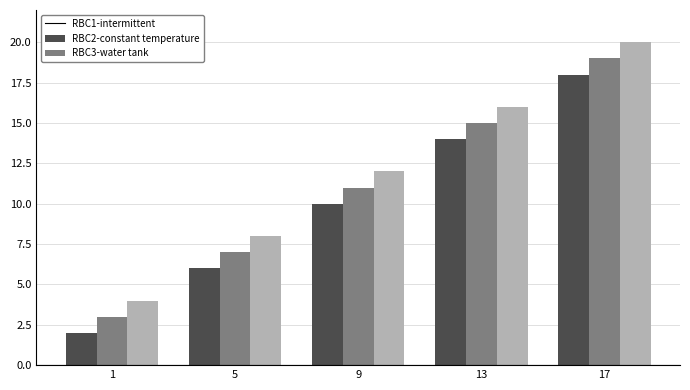

What is the minimum value shown in the chart?

2